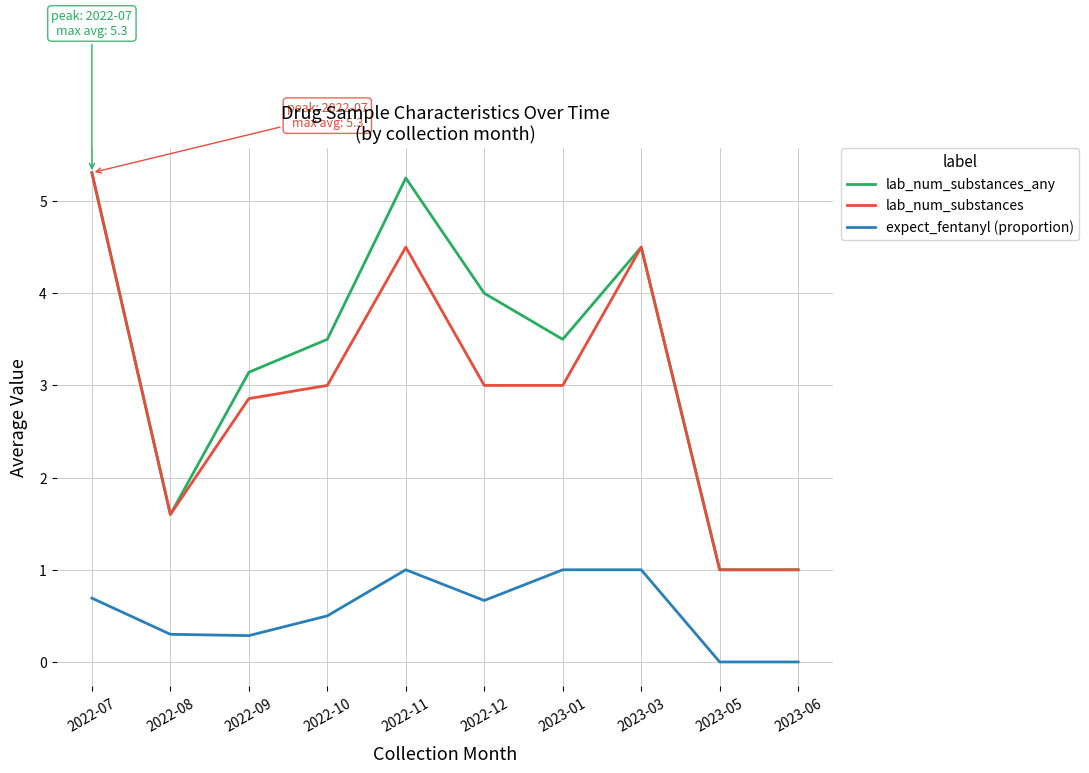

The value of lab_num_substances_any at 2023-06 is 0.2. True or false?

False